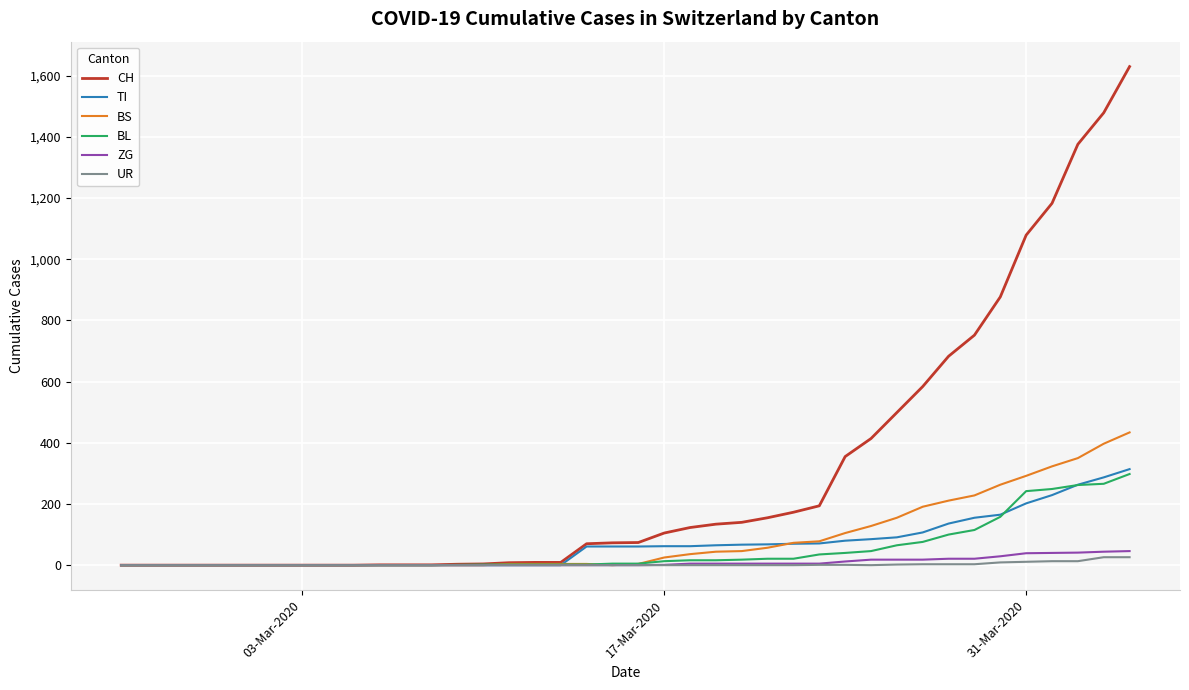

Which series has the largest total across all categories?

CH